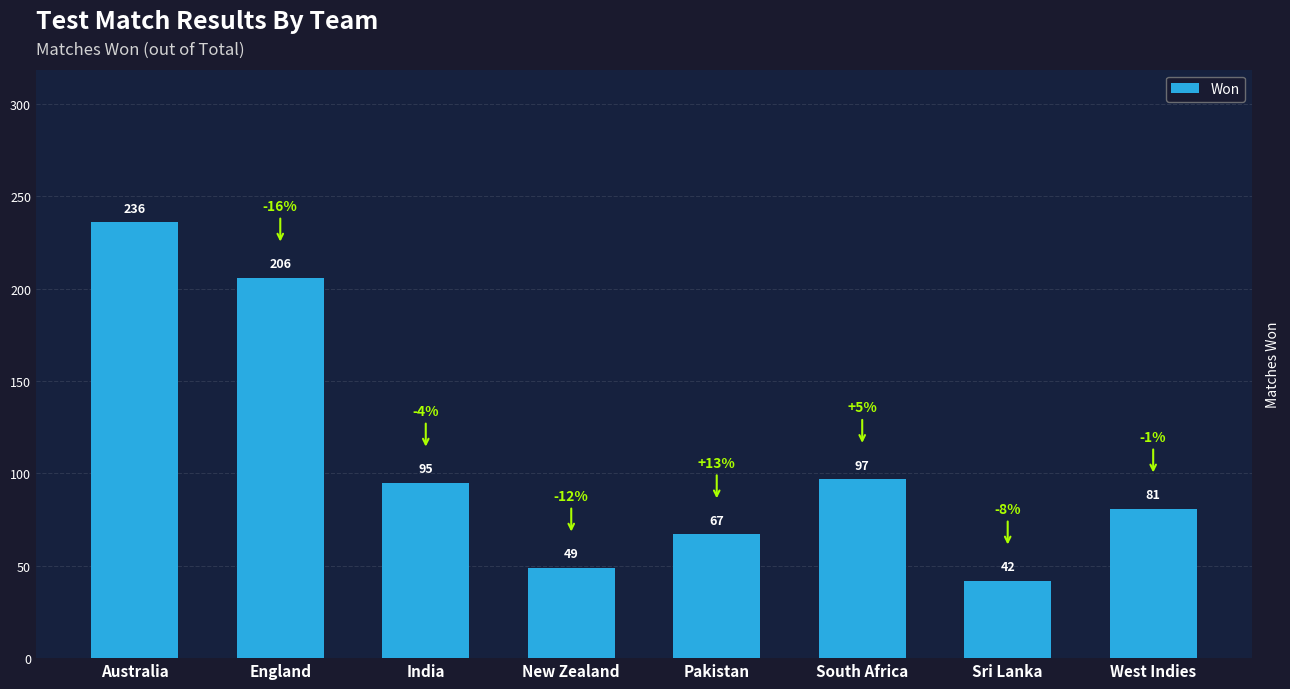

What is the sum of all values?

873